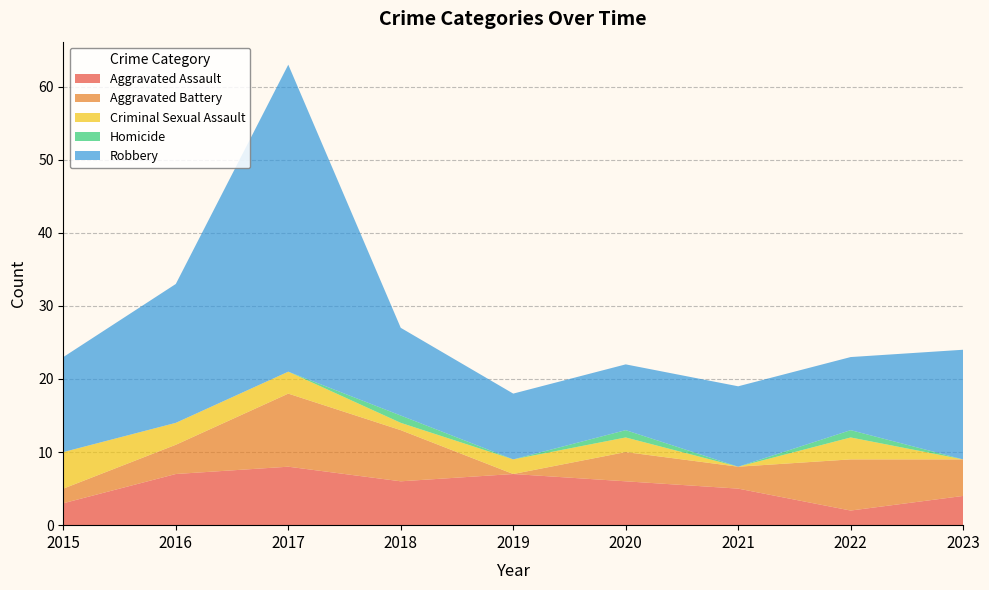

Reading left to right, extract all data points from this chart.

Aggravated Assault: 2015=3	2016=7	2017=8	2018=6	2019=7	2020=6	2021=5	2022=2	2023=4
Aggravated Battery: 2015=2	2016=4	2017=10	2018=7	2019=0	2020=4	2021=3	2022=7	2023=5
Criminal Sexual Assault: 2015=5	2016=3	2017=3	2018=1	2019=2	2020=2	2021=0	2022=3	2023=0
Homicide: 2015=0	2016=0	2017=0	2018=1	2019=0	2020=1	2021=0	2022=1	2023=0
Robbery: 2015=13	2016=19	2017=42	2018=12	2019=9	2020=9	2021=11	2022=10	2023=15